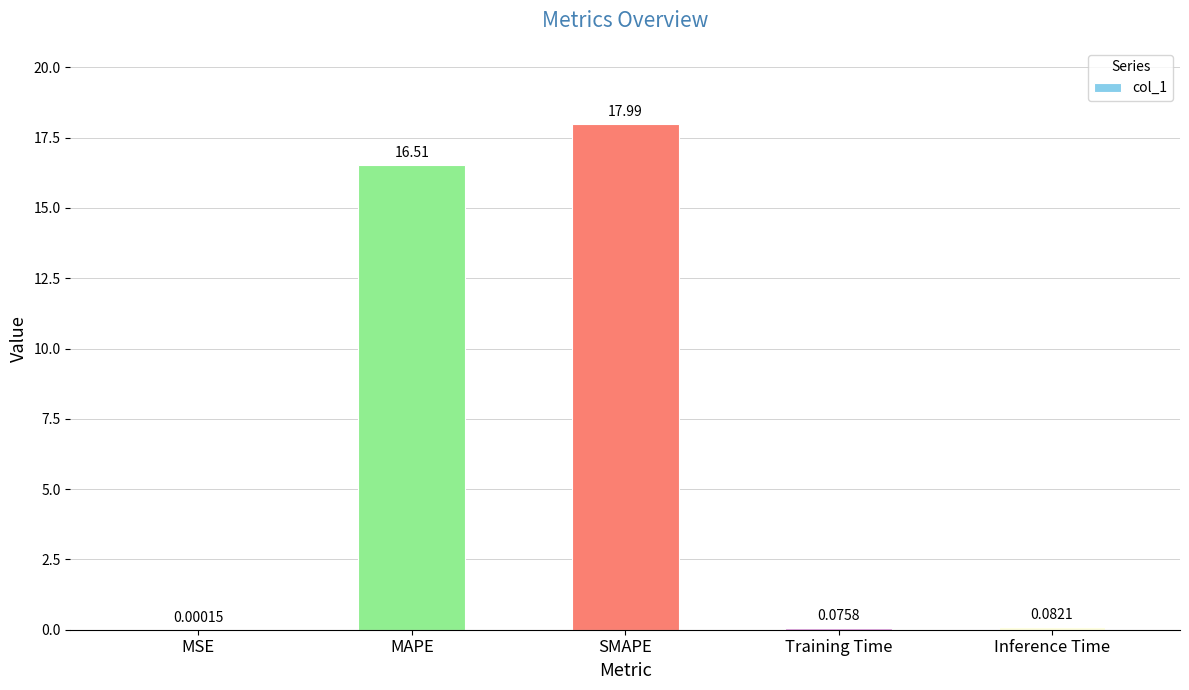

What is the sum of the values at MAPE and MSE?

16.5